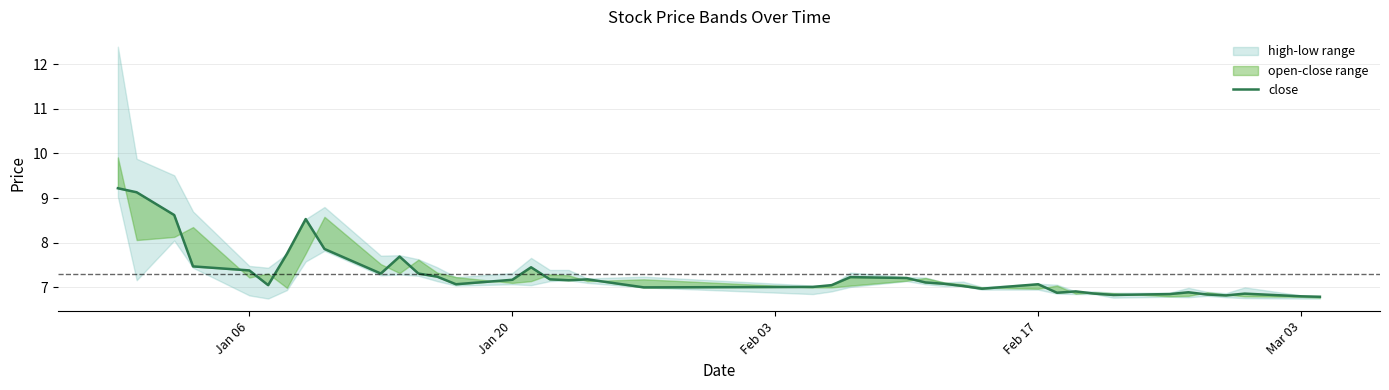

True or false: the data has more than 1 interior local peaks.

True